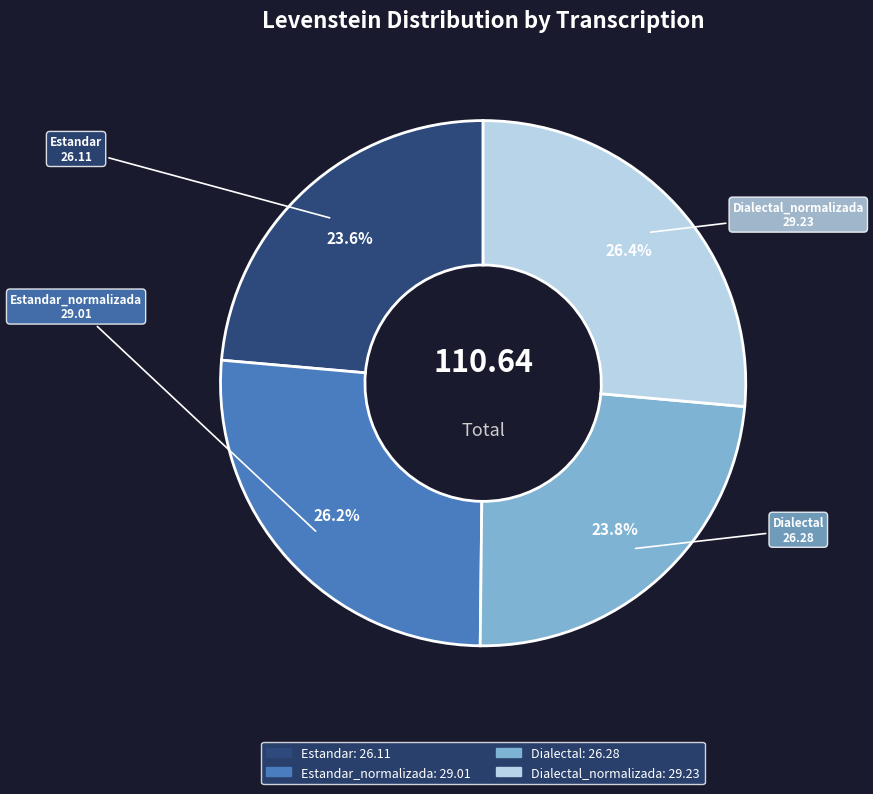

To the nearest percent, what is the average slice percentage?

25%